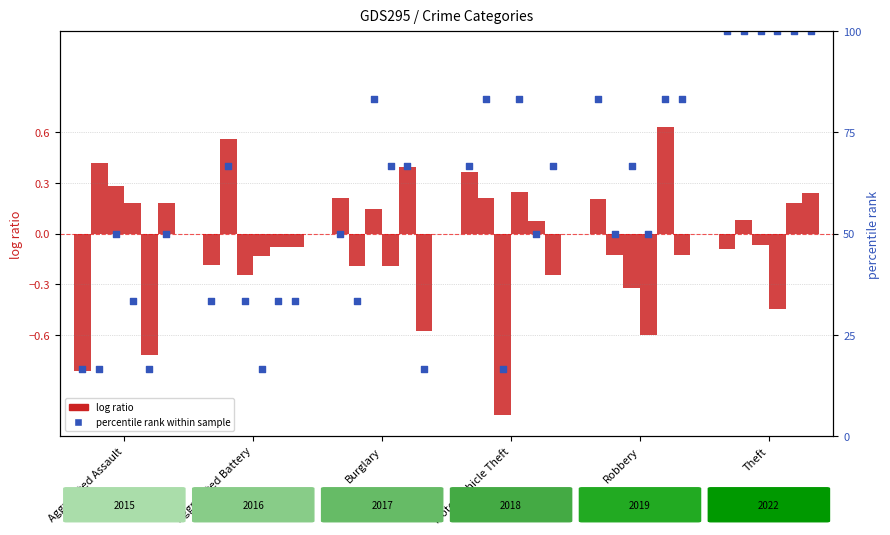

Which series reaches the minimum Y coordinate?

log ratio 2015